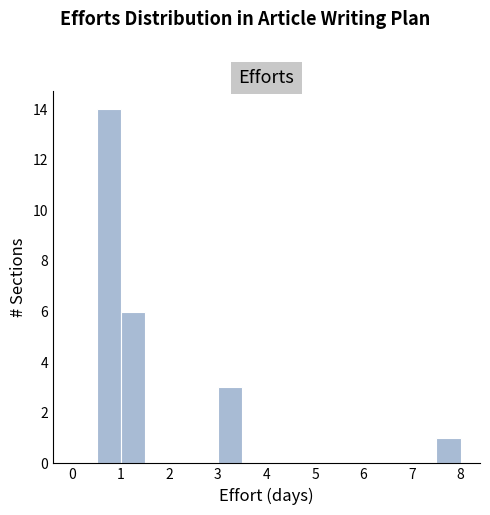

How tall is the bar that spans 7.5 to 8.0 on the x-axis? The values are not printed on the chart, so give them approximately, as read against the axis.

1